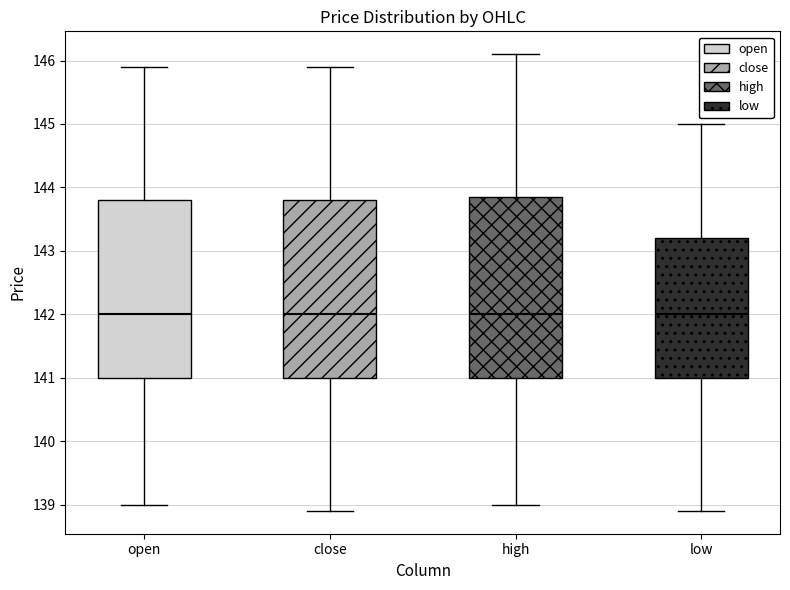

Reading left to right, transcribe this box plot: for each box, give where its median line is, the range the box spans, and where its two whiskers end, as read against the y-axis. The values are not printed on the chart, so give them approximately, as read against the axis.

open: median 142.0, box 141.0 to 143.8, whiskers 139.0 to 145.9
close: median 142.0, box 141.0 to 143.8, whiskers 138.9 to 145.9
high: median 142.0, box 141.0 to 143.9, whiskers 139.0 to 146.1
low: median 142.0, box 141.0 to 143.2, whiskers 138.9 to 145.0